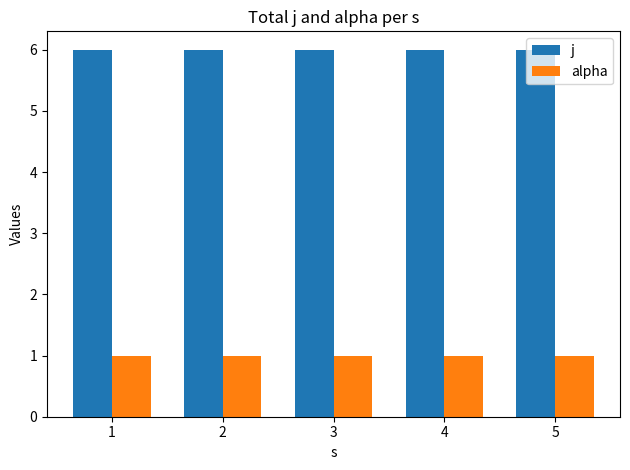

Rank the series by their maximum value, from lowest to highest.

alpha, j